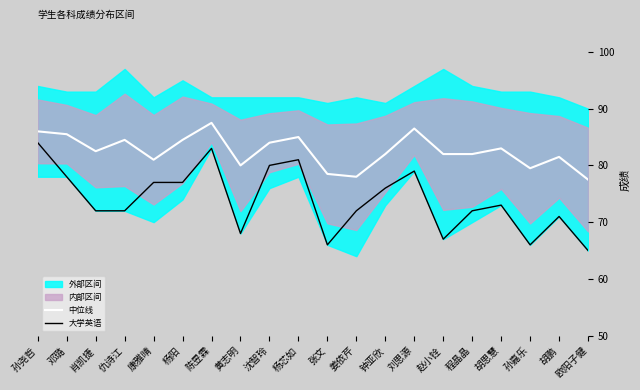

Between 孙嘉乐 and 仇诗江, which is larger?

仇诗江